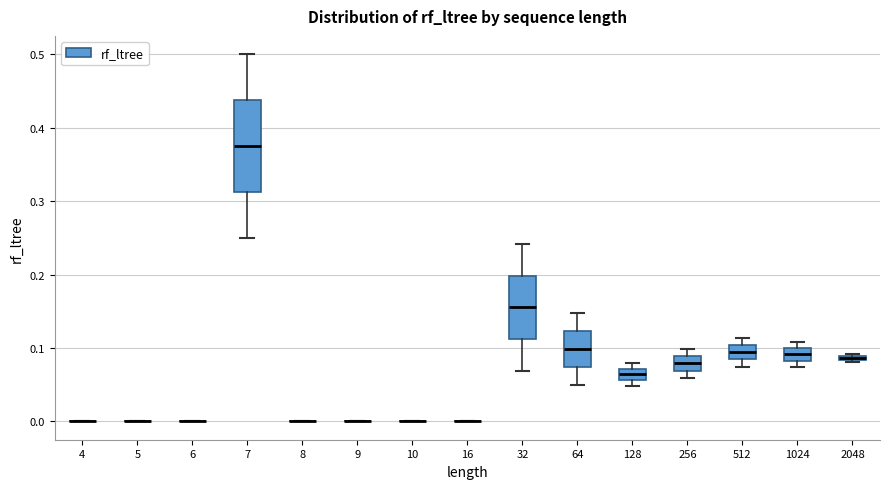

Where does the median line of the box at x = 512 sit on the y-axis? The values are not printed on the chart, so give them approximately, as read against the axis.

0.09